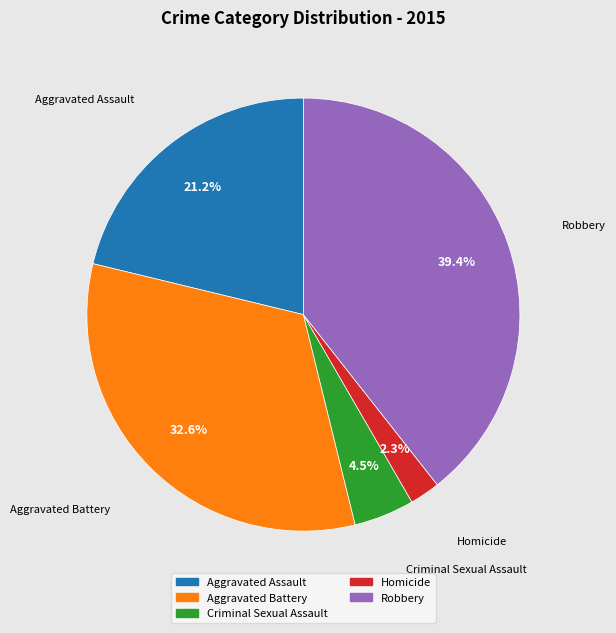

Between Robbery and Criminal Sexual Assault, which is larger?

Robbery